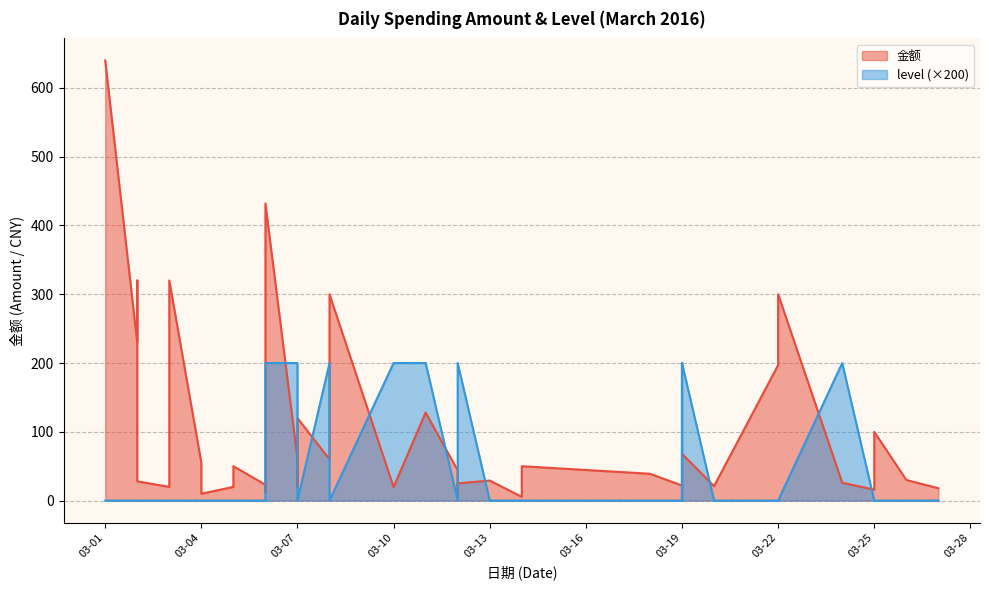

The value of level at 03-04 is 90.3. True or false?

False